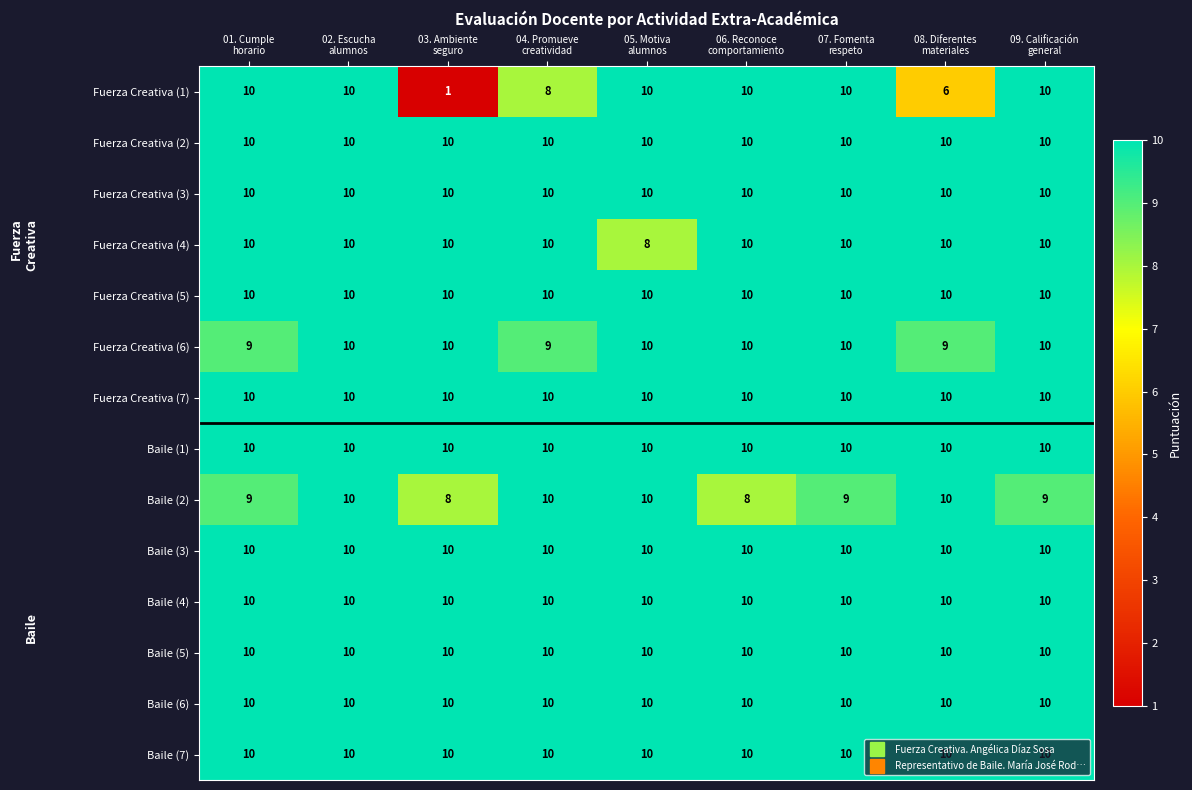

What is the minimum value for Fuerza Creativa (3)?

10